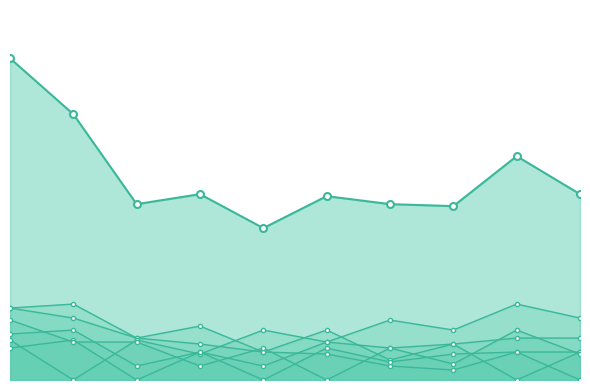

After their last crossing, which series has the higher values: col_2 or col_10?

col_2